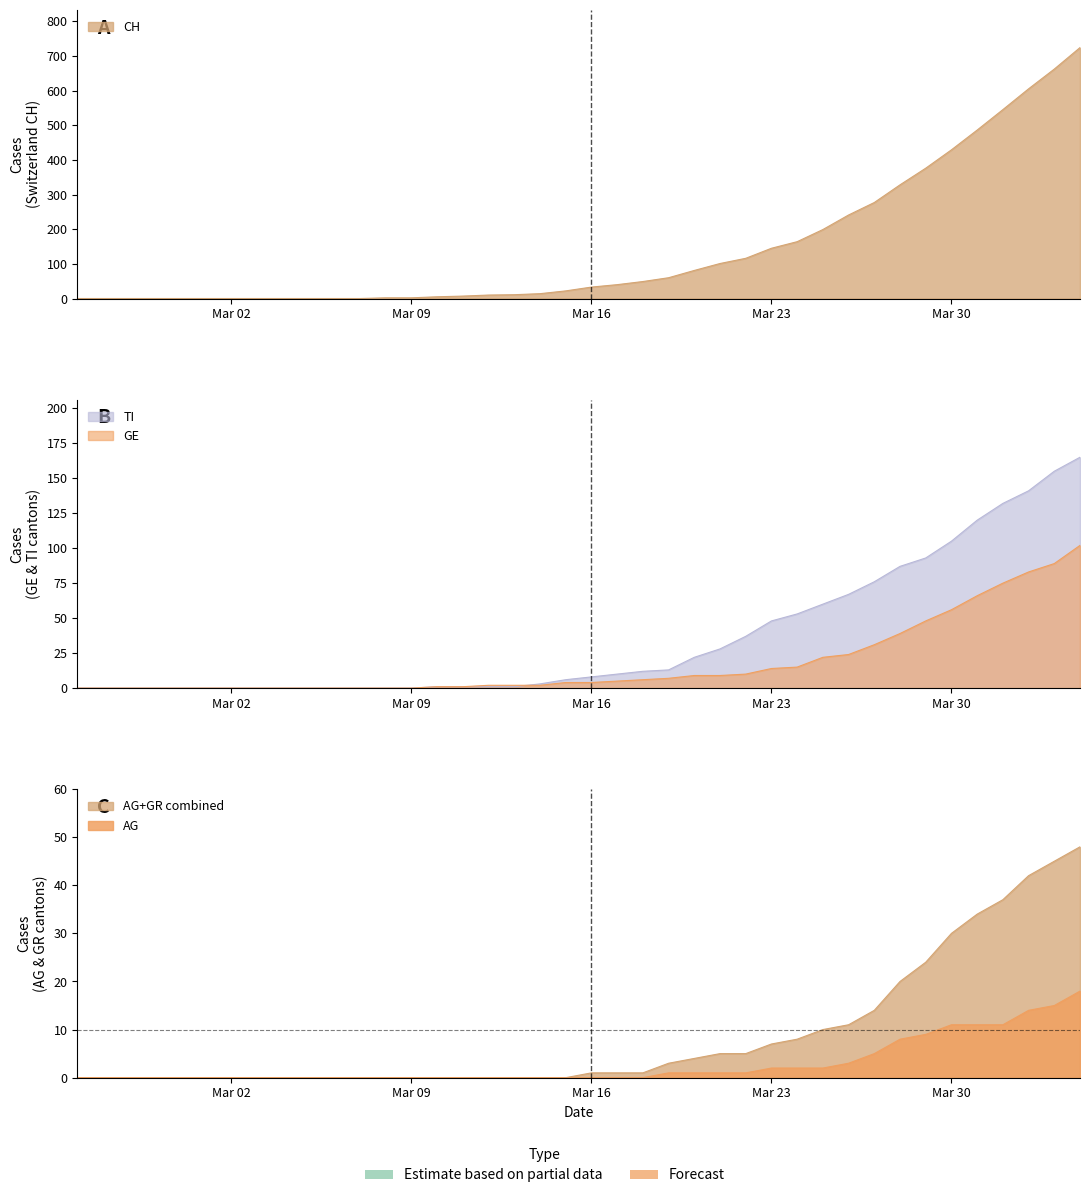

How many lines are shown in the chart?

5